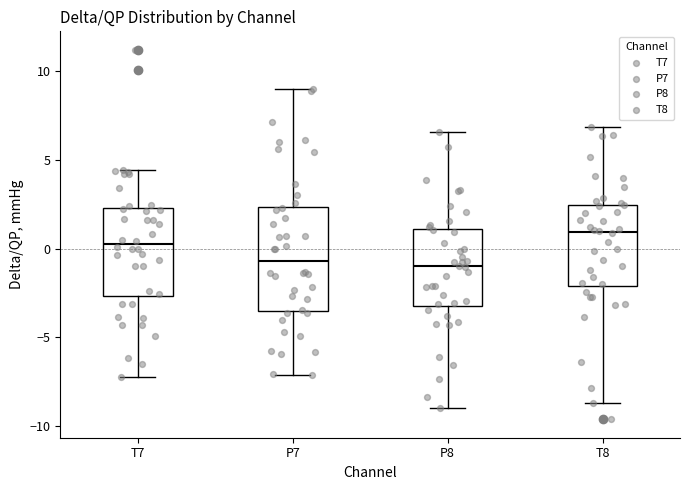

Reading left to right, transcribe this box plot: for each box, give where its median line is, the range the box spans, and where its two whiskers end, as read against the y-axis. The values are not printed on the chart, so give them approximately, as read against the axis.

T7: median 0.5, box -2.5 to 2.5, whiskers -7.0 to 4.5
P7: median -0.5, box -3.5 to 2.5, whiskers -7.0 to 9.0
P8: median -1.0, box -3.0 to 1.0, whiskers -9.0 to 6.5
T8: median 1.0, box -2.0 to 2.5, whiskers -8.5 to 7.0